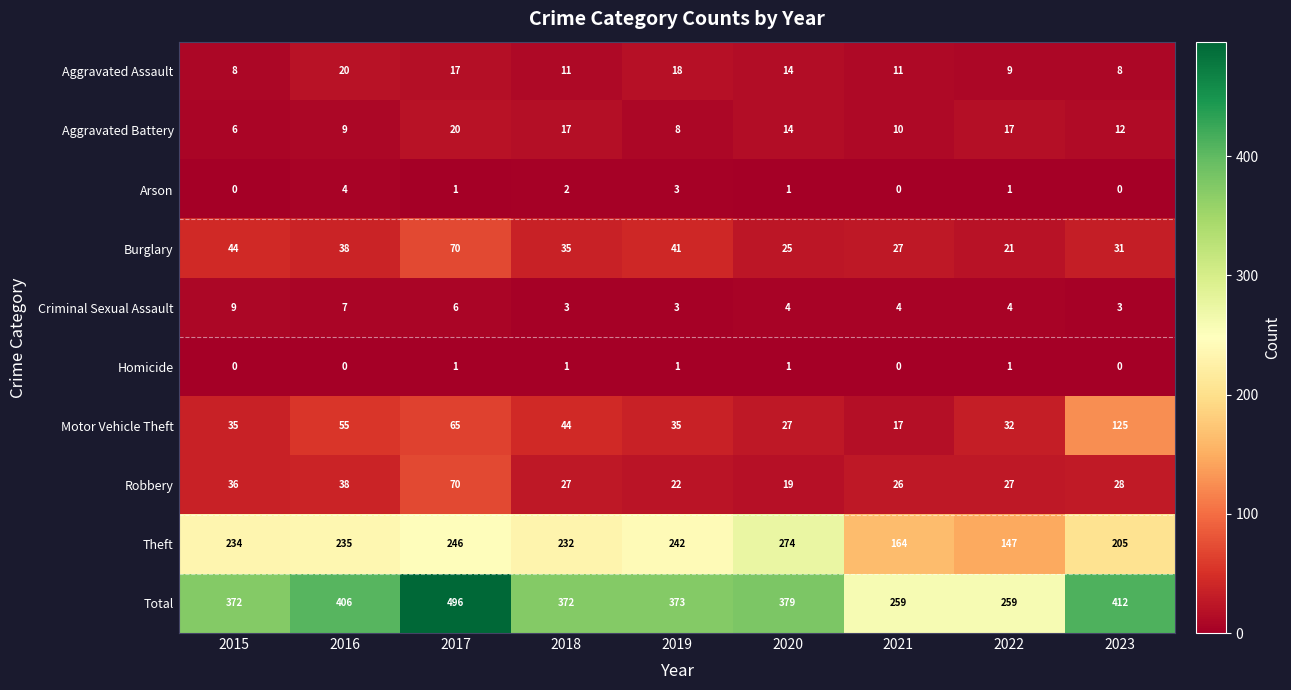

What is the sum of all Arson values?

12